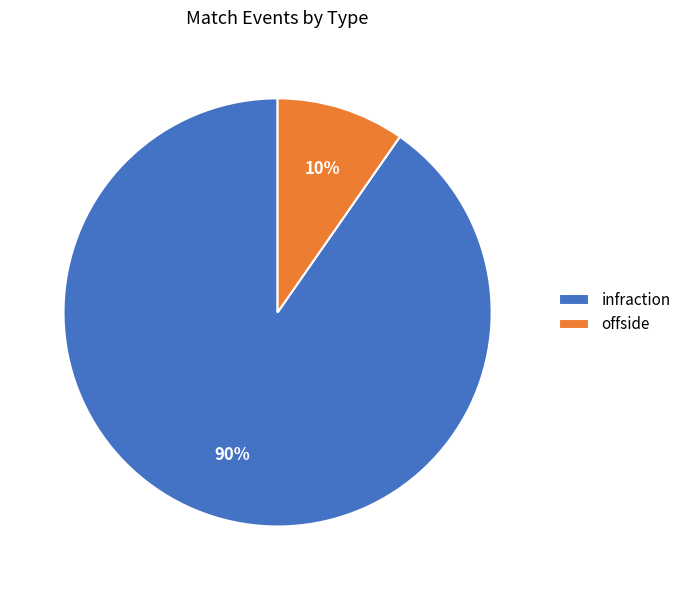

What is the smallest slice in the pie chart?

offside